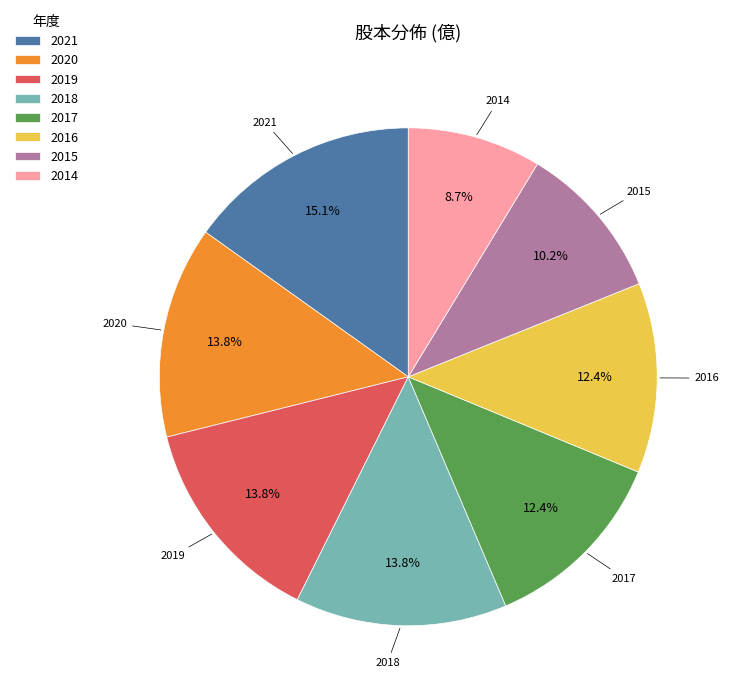

Does 2016 represent more than half of the total?

No